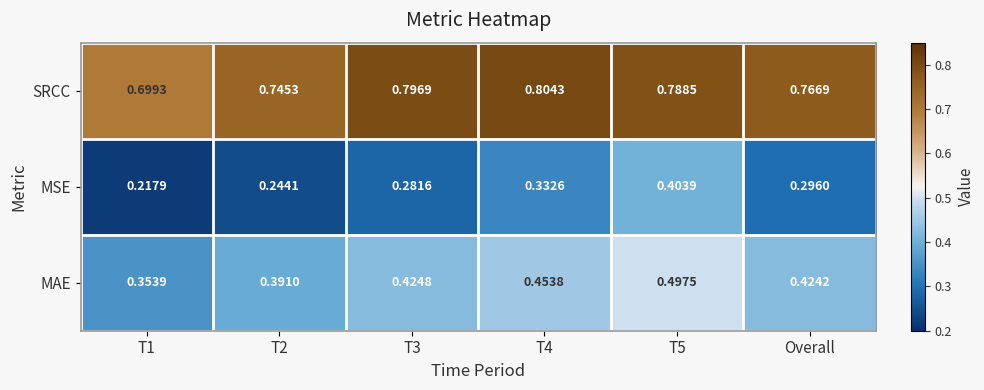

List the series in order of their peak value, lowest first.

MSE, MAE, SRCC